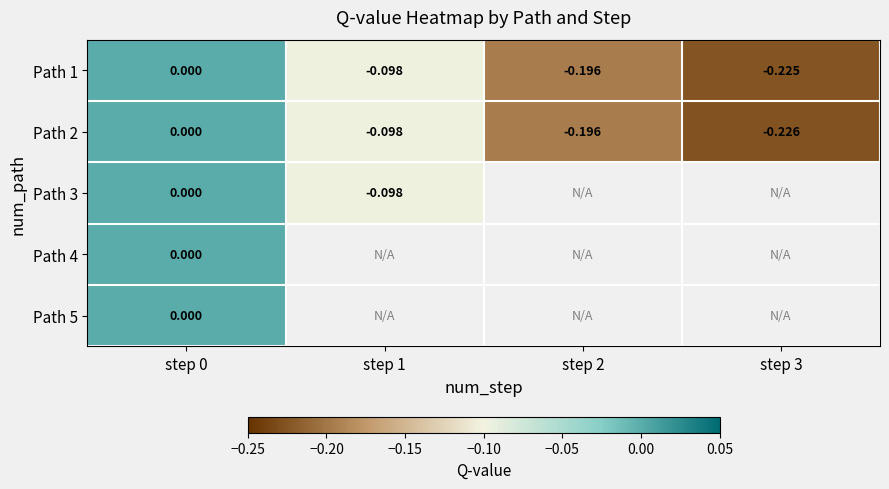

What is the difference between the Path 1 values at step 2 and step 1?

0.1